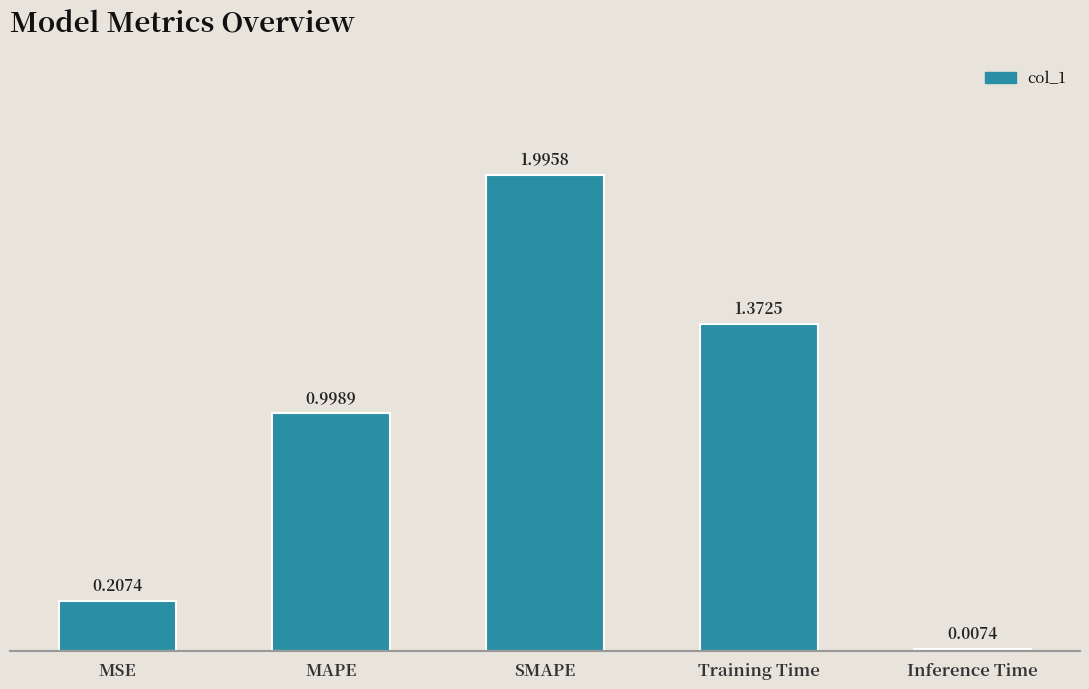

Between MSE and MAPE, which is larger?

MAPE